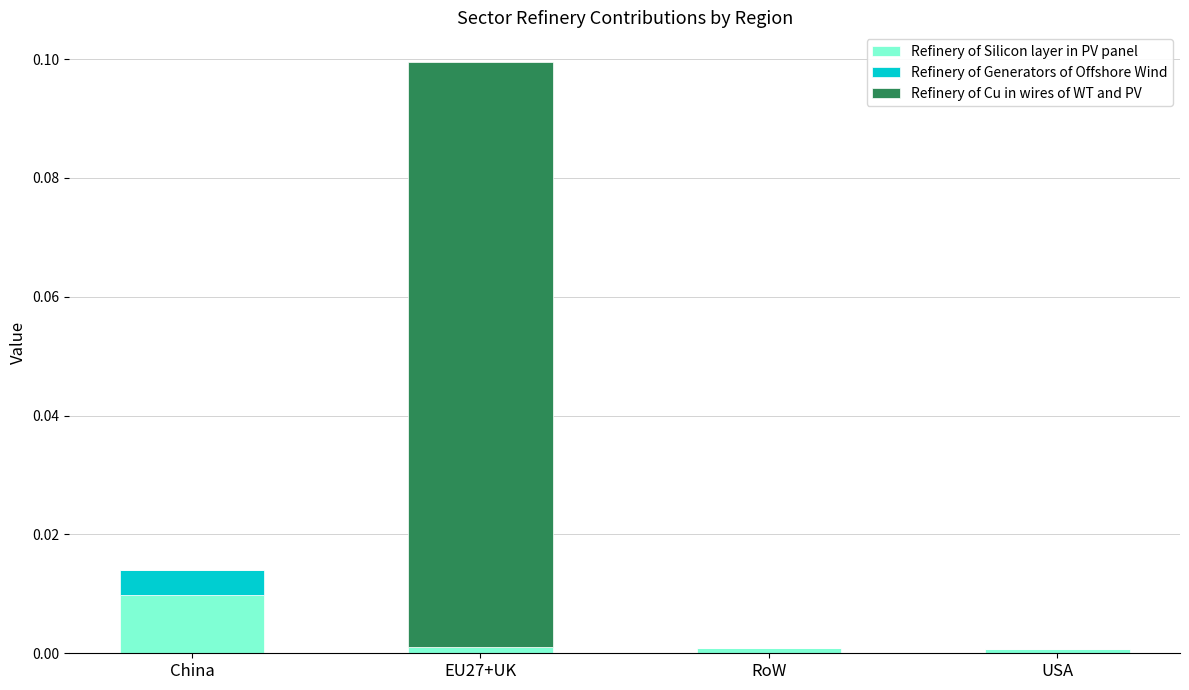

Is it true that Refinery of Silicon layer in PV panel equals 0.0 at China?

True